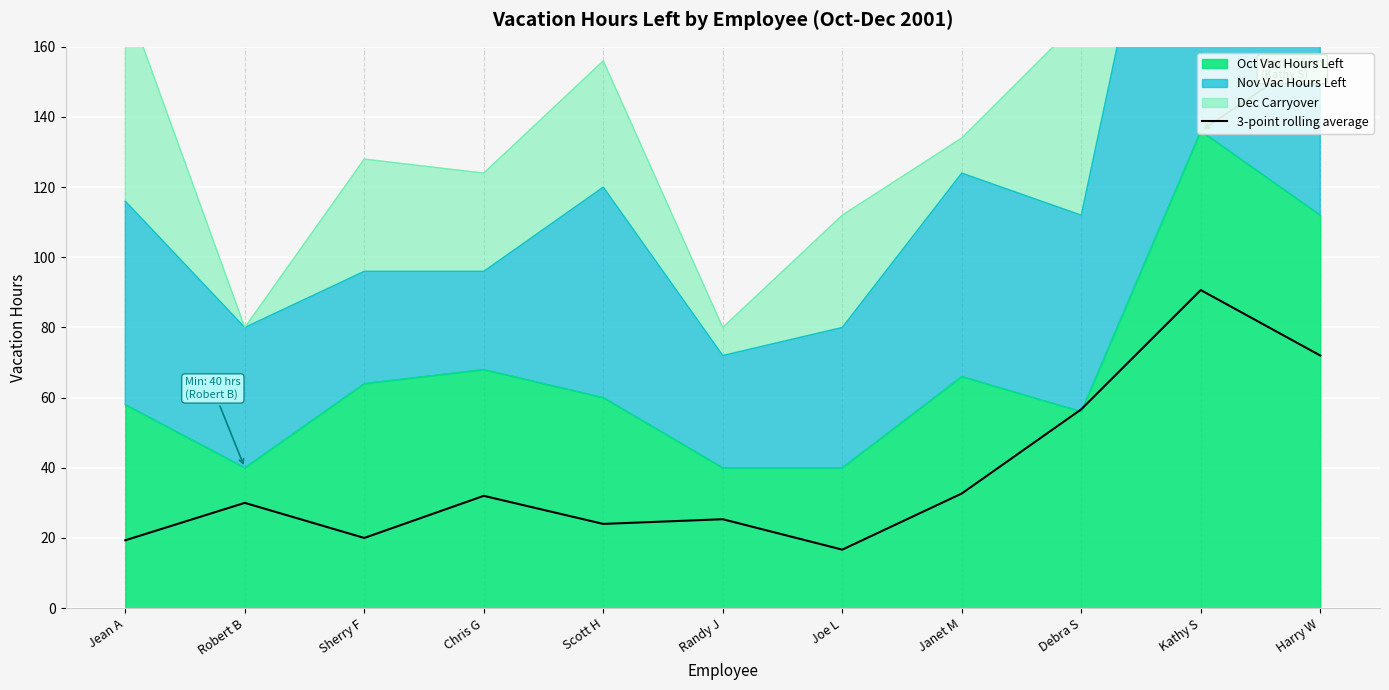

Reading left to right, what are all the values shown in this chart?

Jean A=19.3	Robert B=30.0	Sherry F=20.0	Chris G=32.0	Scott H=24.0	Randy J=25.3	Joe L=16.7	Janet M=32.7	Debra S=56.7	Kathy S=90.7	Harry W=72.0